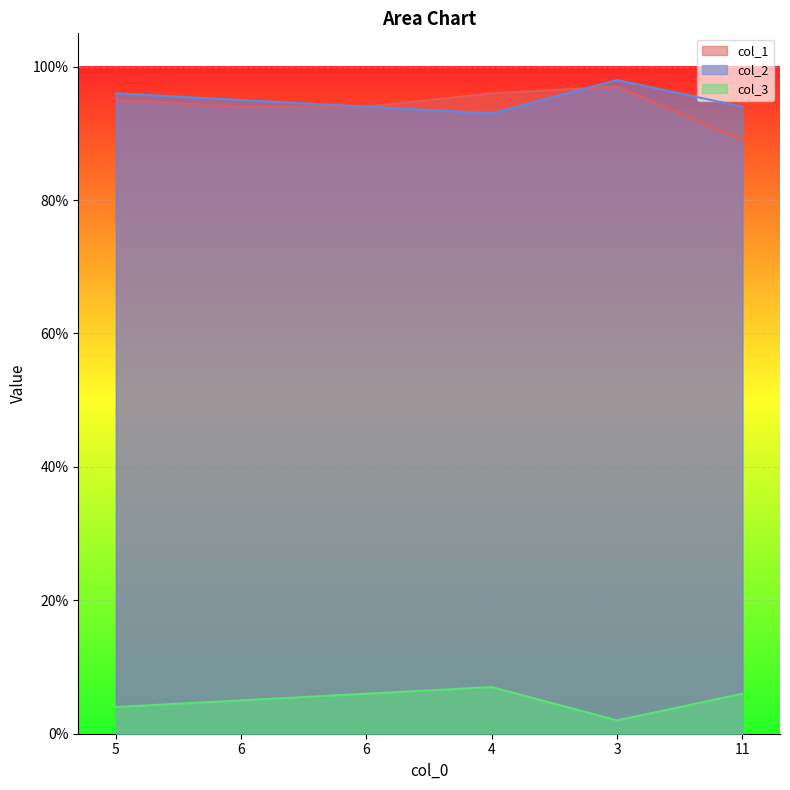

How many distinct data groups are displayed?

3